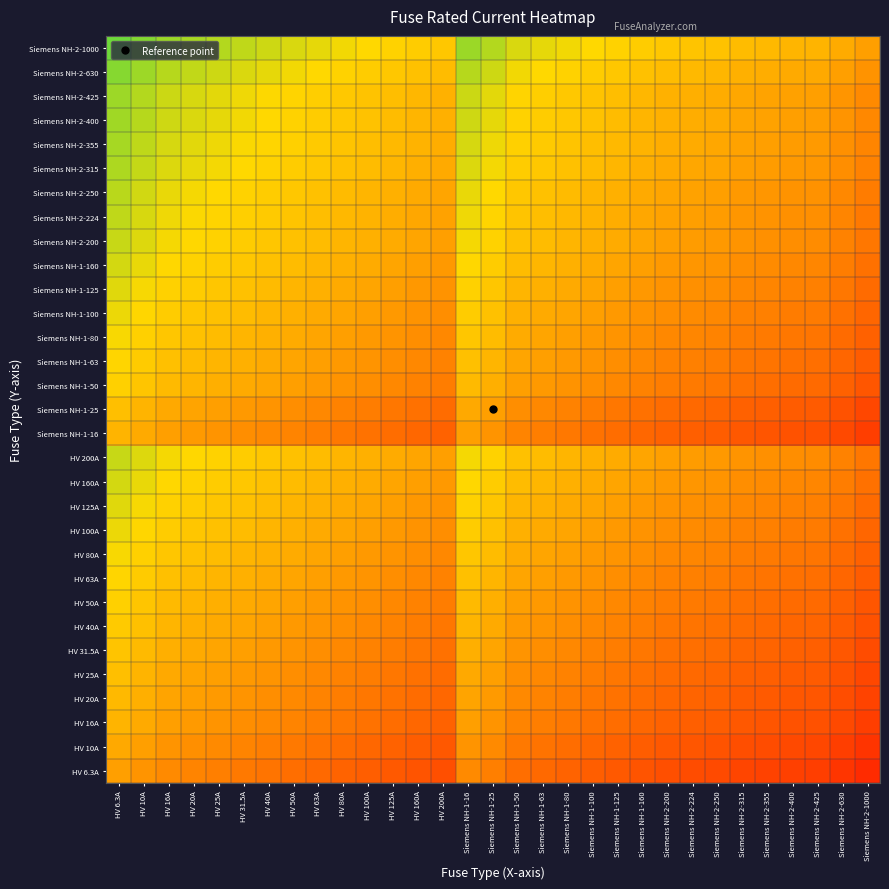

Reading left to right, what are all the values shown in this chart?

HV 6.3A: HV 6.3A=0.0	HV 10A=-0.1	HV 16A=-0.1	HV 20A=-0.2	HV 25A=-0.2	HV 31.5A=-0.2	HV 40A=-0.2	HV 50A=-0.3	HV 63A=-0.3	HV 80A=-0.3	HV 100A=-0.4	HV 125A=-0.4	HV 160A=-0.4	HV 200A=-0.5	Siemens NH-1-16=-0.1	Siemens NH-1-25=-0.2	Siemens NH-1-50=-0.3	Siemens NH-1-63=-0.3	Siemens NH-1-80=-0.3	Siemens NH-1-100=-0.4	Siemens NH-1-125=-0.4	Siemens NH-1-160=-0.4	Siemens NH-2-200=-0.5	Siemens NH-2-224=-0.5	Siemens NH-2-250=-0.5	Siemens NH-2-315=-0.5	Siemens NH-2-355=-0.6	Siemens NH-2-400=-0.6	Siemens NH-2-425=-0.6	Siemens NH-2-630=-0.6	Siemens NH-2-1000=-0.7
HV 10A: HV 6.3A=0.1	HV 10A=0.0	HV 16A=-0.1	HV 20A=-0.1	HV 25A=-0.1	HV 31.5A=-0.2	HV 40A=-0.2	HV 50A=-0.2	HV 63A=-0.3	HV 80A=-0.3	HV 100A=-0.3	HV 125A=-0.4	HV 160A=-0.4	HV 200A=-0.4	Siemens NH-1-16=-0.1	Siemens NH-1-25=-0.1	Siemens NH-1-50=-0.2	Siemens NH-1-63=-0.3	Siemens NH-1-80=-0.3	Siemens NH-1-100=-0.3	Siemens NH-1-125=-0.4	Siemens NH-1-160=-0.4	Siemens NH-2-200=-0.4	Siemens NH-2-224=-0.4	Siemens NH-2-250=-0.5	Siemens NH-2-315=-0.5	Siemens NH-2-355=-0.5	Siemens NH-2-400=-0.5	Siemens NH-2-425=-0.5	Siemens NH-2-630=-0.6	Siemens NH-2-1000=-0.7
HV 16A: HV 6.3A=0.1	HV 10A=0.1	HV 16A=0.0	HV 20A=-0.0	HV 25A=-0.1	HV 31.5A=-0.1	HV 40A=-0.1	HV 50A=-0.2	HV 63A=-0.2	HV 80A=-0.2	HV 100A=-0.3	HV 125A=-0.3	HV 160A=-0.3	HV 200A=-0.4	Siemens NH-1-16=0.0	Siemens NH-1-25=-0.1	Siemens NH-1-50=-0.2	Siemens NH-1-63=-0.2	Siemens NH-1-80=-0.2	Siemens NH-1-100=-0.3	Siemens NH-1-125=-0.3	Siemens NH-1-160=-0.3	Siemens NH-2-200=-0.4	Siemens NH-2-224=-0.4	Siemens NH-2-250=-0.4	Siemens NH-2-315=-0.4	Siemens NH-2-355=-0.4	Siemens NH-2-400=-0.5	Siemens NH-2-425=-0.5	Siemens NH-2-630=-0.5	Siemens NH-2-1000=-0.6
HV 20A: HV 6.3A=0.2	HV 10A=0.1	HV 16A=0.0	HV 20A=0.0	HV 25A=-0.0	HV 31.5A=-0.1	HV 40A=-0.1	HV 50A=-0.1	HV 63A=-0.2	HV 80A=-0.2	HV 100A=-0.2	HV 125A=-0.3	HV 160A=-0.3	HV 200A=-0.3	Siemens NH-1-16=0.0	Siemens NH-1-25=-0.0	Siemens NH-1-50=-0.1	Siemens NH-1-63=-0.2	Siemens NH-1-80=-0.2	Siemens NH-1-100=-0.2	Siemens NH-1-125=-0.3	Siemens NH-1-160=-0.3	Siemens NH-2-200=-0.3	Siemens NH-2-224=-0.3	Siemens NH-2-250=-0.4	Siemens NH-2-315=-0.4	Siemens NH-2-355=-0.4	Siemens NH-2-400=-0.4	Siemens NH-2-425=-0.4	Siemens NH-2-630=-0.5	Siemens NH-2-1000=-0.6
HV 25A: HV 6.3A=0.2	HV 10A=0.1	HV 16A=0.1	HV 20A=0.0	HV 25A=0.0	HV 31.5A=-0.0	HV 40A=-0.1	HV 50A=-0.1	HV 63A=-0.1	HV 80A=-0.2	HV 100A=-0.2	HV 125A=-0.2	HV 160A=-0.3	HV 200A=-0.3	Siemens NH-1-16=0.1	Siemens NH-1-25=0.0	Siemens NH-1-50=-0.1	Siemens NH-1-63=-0.1	Siemens NH-1-80=-0.2	Siemens NH-1-100=-0.2	Siemens NH-1-125=-0.2	Siemens NH-1-160=-0.3	Siemens NH-2-200=-0.3	Siemens NH-2-224=-0.3	Siemens NH-2-250=-0.3	Siemens NH-2-315=-0.4	Siemens NH-2-355=-0.4	Siemens NH-2-400=-0.4	Siemens NH-2-425=-0.4	Siemens NH-2-630=-0.5	Siemens NH-2-1000=-0.5
HV 31.5A: HV 6.3A=0.2	HV 10A=0.2	HV 16A=0.1	HV 20A=0.1	HV 25A=0.0	HV 31.5A=0.0	HV 40A=-0.0	HV 50A=-0.1	HV 63A=-0.1	HV 80A=-0.1	HV 100A=-0.2	HV 125A=-0.2	HV 160A=-0.2	HV 200A=-0.3	Siemens NH-1-16=0.1	Siemens NH-1-25=0.0	Siemens NH-1-50=-0.1	Siemens NH-1-63=-0.1	Siemens NH-1-80=-0.1	Siemens NH-1-100=-0.2	Siemens NH-1-125=-0.2	Siemens NH-1-160=-0.2	Siemens NH-2-200=-0.3	Siemens NH-2-224=-0.3	Siemens NH-2-250=-0.3	Siemens NH-2-315=-0.3	Siemens NH-2-355=-0.3	Siemens NH-2-400=-0.4	Siemens NH-2-425=-0.4	Siemens NH-2-630=-0.4	Siemens NH-2-1000=-0.5
HV 40A: HV 6.3A=0.2	HV 10A=0.2	HV 16A=0.1	HV 20A=0.1	HV 25A=0.1	HV 31.5A=0.0	HV 40A=0.0	HV 50A=-0.0	HV 63A=-0.1	HV 80A=-0.1	HV 100A=-0.1	HV 125A=-0.2	HV 160A=-0.2	HV 200A=-0.2	Siemens NH-1-16=0.1	Siemens NH-1-25=0.1	Siemens NH-1-50=-0.0	Siemens NH-1-63=-0.1	Siemens NH-1-80=-0.1	Siemens NH-1-100=-0.1	Siemens NH-1-125=-0.2	Siemens NH-1-160=-0.2	Siemens NH-2-200=-0.2	Siemens NH-2-224=-0.2	Siemens NH-2-250=-0.3	Siemens NH-2-315=-0.3	Siemens NH-2-355=-0.3	Siemens NH-2-400=-0.3	Siemens NH-2-425=-0.3	Siemens NH-2-630=-0.4	Siemens NH-2-1000=-0.5
HV 50A: HV 6.3A=0.3	HV 10A=0.2	HV 16A=0.2	HV 20A=0.1	HV 25A=0.1	HV 31.5A=0.1	HV 40A=0.0	HV 50A=0.0	HV 63A=-0.0	HV 80A=-0.1	HV 100A=-0.1	HV 125A=-0.1	HV 160A=-0.2	HV 200A=-0.2	Siemens NH-1-16=0.2	Siemens NH-1-25=0.1	Siemens NH-1-50=0.0	Siemens NH-1-63=-0.0	Siemens NH-1-80=-0.1	Siemens NH-1-100=-0.1	Siemens NH-1-125=-0.1	Siemens NH-1-160=-0.2	Siemens NH-2-200=-0.2	Siemens NH-2-224=-0.2	Siemens NH-2-250=-0.2	Siemens NH-2-315=-0.3	Siemens NH-2-355=-0.3	Siemens NH-2-400=-0.3	Siemens NH-2-425=-0.3	Siemens NH-2-630=-0.4	Siemens NH-2-1000=-0.4
HV 63A: HV 6.3A=0.3	HV 10A=0.3	HV 16A=0.2	HV 20A=0.2	HV 25A=0.1	HV 31.5A=0.1	HV 40A=0.1	HV 50A=0.0	HV 63A=0.0	HV 80A=-0.0	HV 100A=-0.1	HV 125A=-0.1	HV 160A=-0.1	HV 200A=-0.2	Siemens NH-1-16=0.2	Siemens NH-1-25=0.1	Siemens NH-1-50=0.0	Siemens NH-1-63=0.0	Siemens NH-1-80=-0.0	Siemens NH-1-100=-0.1	Siemens NH-1-125=-0.1	Siemens NH-1-160=-0.1	Siemens NH-2-200=-0.2	Siemens NH-2-224=-0.2	Siemens NH-2-250=-0.2	Siemens NH-2-315=-0.2	Siemens NH-2-355=-0.2	Siemens NH-2-400=-0.3	Siemens NH-2-425=-0.3	Siemens NH-2-630=-0.3	Siemens NH-2-1000=-0.4
HV 80A: HV 6.3A=0.3	HV 10A=0.3	HV 16A=0.2	HV 20A=0.2	HV 25A=0.2	HV 31.5A=0.1	HV 40A=0.1	HV 50A=0.1	HV 63A=0.0	HV 80A=0.0	HV 100A=-0.0	HV 125A=-0.1	HV 160A=-0.1	HV 200A=-0.1	Siemens NH-1-16=0.2	Siemens NH-1-25=0.2	Siemens NH-1-50=0.1	Siemens NH-1-63=0.0	Siemens NH-1-80=0.0	Siemens NH-1-100=-0.0	Siemens NH-1-125=-0.1	Siemens NH-1-160=-0.1	Siemens NH-2-200=-0.1	Siemens NH-2-224=-0.1	Siemens NH-2-250=-0.2	Siemens NH-2-315=-0.2	Siemens NH-2-355=-0.2	Siemens NH-2-400=-0.2	Siemens NH-2-425=-0.2	Siemens NH-2-630=-0.3	Siemens NH-2-1000=-0.4
HV 100A: HV 6.3A=0.4	HV 10A=0.3	HV 16A=0.3	HV 20A=0.2	HV 25A=0.2	HV 31.5A=0.2	HV 40A=0.1	HV 50A=0.1	HV 63A=0.1	HV 80A=0.0	HV 100A=0.0	HV 125A=-0.0	HV 160A=-0.1	HV 200A=-0.1	Siemens NH-1-16=0.3	Siemens NH-1-25=0.2	Siemens NH-1-50=0.1	Siemens NH-1-63=0.1	Siemens NH-1-80=0.0	Siemens NH-1-100=0.0	Siemens NH-1-125=-0.0	Siemens NH-1-160=-0.1	Siemens NH-2-200=-0.1	Siemens NH-2-224=-0.1	Siemens NH-2-250=-0.1	Siemens NH-2-315=-0.2	Siemens NH-2-355=-0.2	Siemens NH-2-400=-0.2	Siemens NH-2-425=-0.2	Siemens NH-2-630=-0.3	Siemens NH-2-1000=-0.3
HV 125A: HV 6.3A=0.4	HV 10A=0.4	HV 16A=0.3	HV 20A=0.3	HV 25A=0.2	HV 31.5A=0.2	HV 40A=0.2	HV 50A=0.1	HV 63A=0.1	HV 80A=0.1	HV 100A=0.0	HV 125A=0.0	HV 160A=-0.0	HV 200A=-0.1	Siemens NH-1-16=0.3	Siemens NH-1-25=0.2	Siemens NH-1-50=0.1	Siemens NH-1-63=0.1	Siemens NH-1-80=0.1	Siemens NH-1-100=0.0	Siemens NH-1-125=0.0	Siemens NH-1-160=-0.0	Siemens NH-2-200=-0.1	Siemens NH-2-224=-0.1	Siemens NH-2-250=-0.1	Siemens NH-2-315=-0.1	Siemens NH-2-355=-0.2	Siemens NH-2-400=-0.2	Siemens NH-2-425=-0.2	Siemens NH-2-630=-0.2	Siemens NH-2-1000=-0.3
HV 160A: HV 6.3A=0.4	HV 10A=0.4	HV 16A=0.3	HV 20A=0.3	HV 25A=0.3	HV 31.5A=0.2	HV 40A=0.2	HV 50A=0.2	HV 63A=0.1	HV 80A=0.1	HV 100A=0.1	HV 125A=0.0	HV 160A=0.0	HV 200A=-0.0	Siemens NH-1-16=0.3	Siemens NH-1-25=0.3	Siemens NH-1-50=0.2	Siemens NH-1-63=0.1	Siemens NH-1-80=0.1	Siemens NH-1-100=0.1	Siemens NH-1-125=0.0	Siemens NH-1-160=0.0	Siemens NH-2-200=-0.0	Siemens NH-2-224=-0.0	Siemens NH-2-250=-0.1	Siemens NH-2-315=-0.1	Siemens NH-2-355=-0.1	Siemens NH-2-400=-0.1	Siemens NH-2-425=-0.1	Siemens NH-2-630=-0.2	Siemens NH-2-1000=-0.3
HV 200A: HV 6.3A=0.5	HV 10A=0.4	HV 16A=0.4	HV 20A=0.3	HV 25A=0.3	HV 31.5A=0.3	HV 40A=0.2	HV 50A=0.2	HV 63A=0.2	HV 80A=0.1	HV 100A=0.1	HV 125A=0.1	HV 160A=0.0	HV 200A=0.0	Siemens NH-1-16=0.4	Siemens NH-1-25=0.3	Siemens NH-1-50=0.2	Siemens NH-1-63=0.2	Siemens NH-1-80=0.1	Siemens NH-1-100=0.1	Siemens NH-1-125=0.1	Siemens NH-1-160=0.0	Siemens NH-2-200=0.0	Siemens NH-2-224=-0.0	Siemens NH-2-250=-0.0	Siemens NH-2-315=-0.1	Siemens NH-2-355=-0.1	Siemens NH-2-400=-0.1	Siemens NH-2-425=-0.1	Siemens NH-2-630=-0.2	Siemens NH-2-1000=-0.2
Siemens NH-1-16: HV 6.3A=0.1	HV 10A=0.1	HV 16A=0.0	HV 20A=-0.0	HV 25A=-0.1	HV 31.5A=-0.1	HV 40A=-0.1	HV 50A=-0.2	HV 63A=-0.2	HV 80A=-0.2	HV 100A=-0.3	HV 125A=-0.3	HV 160A=-0.3	HV 200A=-0.4	Siemens NH-1-16=0.0	Siemens NH-1-25=-0.1	Siemens NH-1-50=-0.2	Siemens NH-1-63=-0.2	Siemens NH-1-80=-0.2	Siemens NH-1-100=-0.3	Siemens NH-1-125=-0.3	Siemens NH-1-160=-0.3	Siemens NH-2-200=-0.4	Siemens NH-2-224=-0.4	Siemens NH-2-250=-0.4	Siemens NH-2-315=-0.4	Siemens NH-2-355=-0.4	Siemens NH-2-400=-0.5	Siemens NH-2-425=-0.5	Siemens NH-2-630=-0.5	Siemens NH-2-1000=-0.6
Siemens NH-1-25: HV 6.3A=0.2	HV 10A=0.1	HV 16A=0.1	HV 20A=0.0	HV 25A=0.0	HV 31.5A=-0.0	HV 40A=-0.1	HV 50A=-0.1	HV 63A=-0.1	HV 80A=-0.2	HV 100A=-0.2	HV 125A=-0.2	HV 160A=-0.3	HV 200A=-0.3	Siemens NH-1-16=0.1	Siemens NH-1-25=0.0	Siemens NH-1-50=-0.1	Siemens NH-1-63=-0.1	Siemens NH-1-80=-0.2	Siemens NH-1-100=-0.2	Siemens NH-1-125=-0.2	Siemens NH-1-160=-0.3	Siemens NH-2-200=-0.3	Siemens NH-2-224=-0.3	Siemens NH-2-250=-0.3	Siemens NH-2-315=-0.4	Siemens NH-2-355=-0.4	Siemens NH-2-400=-0.4	Siemens NH-2-425=-0.4	Siemens NH-2-630=-0.5	Siemens NH-2-1000=-0.5
Siemens NH-1-50: HV 6.3A=0.3	HV 10A=0.2	HV 16A=0.2	HV 20A=0.1	HV 25A=0.1	HV 31.5A=0.1	HV 40A=0.0	HV 50A=0.0	HV 63A=-0.0	HV 80A=-0.1	HV 100A=-0.1	HV 125A=-0.1	HV 160A=-0.2	HV 200A=-0.2	Siemens NH-1-16=0.2	Siemens NH-1-25=0.1	Siemens NH-1-50=0.0	Siemens NH-1-63=-0.0	Siemens NH-1-80=-0.1	Siemens NH-1-100=-0.1	Siemens NH-1-125=-0.1	Siemens NH-1-160=-0.2	Siemens NH-2-200=-0.2	Siemens NH-2-224=-0.2	Siemens NH-2-250=-0.2	Siemens NH-2-315=-0.3	Siemens NH-2-355=-0.3	Siemens NH-2-400=-0.3	Siemens NH-2-425=-0.3	Siemens NH-2-630=-0.4	Siemens NH-2-1000=-0.4
Siemens NH-1-63: HV 6.3A=0.3	HV 10A=0.3	HV 16A=0.2	HV 20A=0.2	HV 25A=0.1	HV 31.5A=0.1	HV 40A=0.1	HV 50A=0.0	HV 63A=0.0	HV 80A=-0.0	HV 100A=-0.1	HV 125A=-0.1	HV 160A=-0.1	HV 200A=-0.2	Siemens NH-1-16=0.2	Siemens NH-1-25=0.1	Siemens NH-1-50=0.0	Siemens NH-1-63=0.0	Siemens NH-1-80=-0.0	Siemens NH-1-100=-0.1	Siemens NH-1-125=-0.1	Siemens NH-1-160=-0.1	Siemens NH-2-200=-0.2	Siemens NH-2-224=-0.2	Siemens NH-2-250=-0.2	Siemens NH-2-315=-0.2	Siemens NH-2-355=-0.2	Siemens NH-2-400=-0.3	Siemens NH-2-425=-0.3	Siemens NH-2-630=-0.3	Siemens NH-2-1000=-0.4
Siemens NH-1-80: HV 6.3A=0.3	HV 10A=0.3	HV 16A=0.2	HV 20A=0.2	HV 25A=0.2	HV 31.5A=0.1	HV 40A=0.1	HV 50A=0.1	HV 63A=0.0	HV 80A=0.0	HV 100A=-0.0	HV 125A=-0.1	HV 160A=-0.1	HV 200A=-0.1	Siemens NH-1-16=0.2	Siemens NH-1-25=0.2	Siemens NH-1-50=0.1	Siemens NH-1-63=0.0	Siemens NH-1-80=0.0	Siemens NH-1-100=-0.0	Siemens NH-1-125=-0.1	Siemens NH-1-160=-0.1	Siemens NH-2-200=-0.1	Siemens NH-2-224=-0.1	Siemens NH-2-250=-0.2	Siemens NH-2-315=-0.2	Siemens NH-2-355=-0.2	Siemens NH-2-400=-0.2	Siemens NH-2-425=-0.2	Siemens NH-2-630=-0.3	Siemens NH-2-1000=-0.4
Siemens NH-1-100: HV 6.3A=0.4	HV 10A=0.3	HV 16A=0.3	HV 20A=0.2	HV 25A=0.2	HV 31.5A=0.2	HV 40A=0.1	HV 50A=0.1	HV 63A=0.1	HV 80A=0.0	HV 100A=0.0	HV 125A=-0.0	HV 160A=-0.1	HV 200A=-0.1	Siemens NH-1-16=0.3	Siemens NH-1-25=0.2	Siemens NH-1-50=0.1	Siemens NH-1-63=0.1	Siemens NH-1-80=0.0	Siemens NH-1-100=0.0	Siemens NH-1-125=-0.0	Siemens NH-1-160=-0.1	Siemens NH-2-200=-0.1	Siemens NH-2-224=-0.1	Siemens NH-2-250=-0.1	Siemens NH-2-315=-0.2	Siemens NH-2-355=-0.2	Siemens NH-2-400=-0.2	Siemens NH-2-425=-0.2	Siemens NH-2-630=-0.3	Siemens NH-2-1000=-0.3
Siemens NH-1-125: HV 6.3A=0.4	HV 10A=0.4	HV 16A=0.3	HV 20A=0.3	HV 25A=0.2	HV 31.5A=0.2	HV 40A=0.2	HV 50A=0.1	HV 63A=0.1	HV 80A=0.1	HV 100A=0.0	HV 125A=0.0	HV 160A=-0.0	HV 200A=-0.1	Siemens NH-1-16=0.3	Siemens NH-1-25=0.2	Siemens NH-1-50=0.1	Siemens NH-1-63=0.1	Siemens NH-1-80=0.1	Siemens NH-1-100=0.0	Siemens NH-1-125=0.0	Siemens NH-1-160=-0.0	Siemens NH-2-200=-0.1	Siemens NH-2-224=-0.1	Siemens NH-2-250=-0.1	Siemens NH-2-315=-0.1	Siemens NH-2-355=-0.2	Siemens NH-2-400=-0.2	Siemens NH-2-425=-0.2	Siemens NH-2-630=-0.2	Siemens NH-2-1000=-0.3
Siemens NH-1-160: HV 6.3A=0.4	HV 10A=0.4	HV 16A=0.3	HV 20A=0.3	HV 25A=0.3	HV 31.5A=0.2	HV 40A=0.2	HV 50A=0.2	HV 63A=0.1	HV 80A=0.1	HV 100A=0.1	HV 125A=0.0	HV 160A=0.0	HV 200A=-0.0	Siemens NH-1-16=0.3	Siemens NH-1-25=0.3	Siemens NH-1-50=0.2	Siemens NH-1-63=0.1	Siemens NH-1-80=0.1	Siemens NH-1-100=0.1	Siemens NH-1-125=0.0	Siemens NH-1-160=0.0	Siemens NH-2-200=-0.0	Siemens NH-2-224=-0.0	Siemens NH-2-250=-0.1	Siemens NH-2-315=-0.1	Siemens NH-2-355=-0.1	Siemens NH-2-400=-0.1	Siemens NH-2-425=-0.1	Siemens NH-2-630=-0.2	Siemens NH-2-1000=-0.3
Siemens NH-2-200: HV 6.3A=0.5	HV 10A=0.4	HV 16A=0.4	HV 20A=0.3	HV 25A=0.3	HV 31.5A=0.3	HV 40A=0.2	HV 50A=0.2	HV 63A=0.2	HV 80A=0.1	HV 100A=0.1	HV 125A=0.1	HV 160A=0.0	HV 200A=0.0	Siemens NH-1-16=0.4	Siemens NH-1-25=0.3	Siemens NH-1-50=0.2	Siemens NH-1-63=0.2	Siemens NH-1-80=0.1	Siemens NH-1-100=0.1	Siemens NH-1-125=0.1	Siemens NH-1-160=0.0	Siemens NH-2-200=0.0	Siemens NH-2-224=-0.0	Siemens NH-2-250=-0.0	Siemens NH-2-315=-0.1	Siemens NH-2-355=-0.1	Siemens NH-2-400=-0.1	Siemens NH-2-425=-0.1	Siemens NH-2-630=-0.2	Siemens NH-2-1000=-0.2
Siemens NH-2-224: HV 6.3A=0.5	HV 10A=0.4	HV 16A=0.4	HV 20A=0.3	HV 25A=0.3	HV 31.5A=0.3	HV 40A=0.2	HV 50A=0.2	HV 63A=0.2	HV 80A=0.1	HV 100A=0.1	HV 125A=0.1	HV 160A=0.0	HV 200A=0.0	Siemens NH-1-16=0.4	Siemens NH-1-25=0.3	Siemens NH-1-50=0.2	Siemens NH-1-63=0.2	Siemens NH-1-80=0.1	Siemens NH-1-100=0.1	Siemens NH-1-125=0.1	Siemens NH-1-160=0.0	Siemens NH-2-200=0.0	Siemens NH-2-224=0.0	Siemens NH-2-250=-0.0	Siemens NH-2-315=-0.0	Siemens NH-2-355=-0.1	Siemens NH-2-400=-0.1	Siemens NH-2-425=-0.1	Siemens NH-2-630=-0.1	Siemens NH-2-1000=-0.2
Siemens NH-2-250: HV 6.3A=0.5	HV 10A=0.5	HV 16A=0.4	HV 20A=0.4	HV 25A=0.3	HV 31.5A=0.3	HV 40A=0.3	HV 50A=0.2	HV 63A=0.2	HV 80A=0.2	HV 100A=0.1	HV 125A=0.1	HV 160A=0.1	HV 200A=0.0	Siemens NH-1-16=0.4	Siemens NH-1-25=0.3	Siemens NH-1-50=0.2	Siemens NH-1-63=0.2	Siemens NH-1-80=0.2	Siemens NH-1-100=0.1	Siemens NH-1-125=0.1	Siemens NH-1-160=0.1	Siemens NH-2-200=0.0	Siemens NH-2-224=0.0	Siemens NH-2-250=0.0	Siemens NH-2-315=-0.0	Siemens NH-2-355=-0.1	Siemens NH-2-400=-0.1	Siemens NH-2-425=-0.1	Siemens NH-2-630=-0.1	Siemens NH-2-1000=-0.2
Siemens NH-2-315: HV 6.3A=0.5	HV 10A=0.5	HV 16A=0.4	HV 20A=0.4	HV 25A=0.4	HV 31.5A=0.3	HV 40A=0.3	HV 50A=0.3	HV 63A=0.2	HV 80A=0.2	HV 100A=0.2	HV 125A=0.1	HV 160A=0.1	HV 200A=0.1	Siemens NH-1-16=0.4	Siemens NH-1-25=0.4	Siemens NH-1-50=0.3	Siemens NH-1-63=0.2	Siemens NH-1-80=0.2	Siemens NH-1-100=0.2	Siemens NH-1-125=0.1	Siemens NH-1-160=0.1	Siemens NH-2-200=0.1	Siemens NH-2-224=0.0	Siemens NH-2-250=0.0	Siemens NH-2-315=0.0	Siemens NH-2-355=-0.0	Siemens NH-2-400=-0.0	Siemens NH-2-425=-0.0	Siemens NH-2-630=-0.1	Siemens NH-2-1000=-0.2
Siemens NH-2-355: HV 6.3A=0.6	HV 10A=0.5	HV 16A=0.4	HV 20A=0.4	HV 25A=0.4	HV 31.5A=0.3	HV 40A=0.3	HV 50A=0.3	HV 63A=0.2	HV 80A=0.2	HV 100A=0.2	HV 125A=0.2	HV 160A=0.1	HV 200A=0.1	Siemens NH-1-16=0.4	Siemens NH-1-25=0.4	Siemens NH-1-50=0.3	Siemens NH-1-63=0.2	Siemens NH-1-80=0.2	Siemens NH-1-100=0.2	Siemens NH-1-125=0.2	Siemens NH-1-160=0.1	Siemens NH-2-200=0.1	Siemens NH-2-224=0.1	Siemens NH-2-250=0.1	Siemens NH-2-315=0.0	Siemens NH-2-355=0.0	Siemens NH-2-400=-0.0	Siemens NH-2-425=-0.0	Siemens NH-2-630=-0.1	Siemens NH-2-1000=-0.1
Siemens NH-2-400: HV 6.3A=0.6	HV 10A=0.5	HV 16A=0.5	HV 20A=0.4	HV 25A=0.4	HV 31.5A=0.4	HV 40A=0.3	HV 50A=0.3	HV 63A=0.3	HV 80A=0.2	HV 100A=0.2	HV 125A=0.2	HV 160A=0.1	HV 200A=0.1	Siemens NH-1-16=0.5	Siemens NH-1-25=0.4	Siemens NH-1-50=0.3	Siemens NH-1-63=0.3	Siemens NH-1-80=0.2	Siemens NH-1-100=0.2	Siemens NH-1-125=0.2	Siemens NH-1-160=0.1	Siemens NH-2-200=0.1	Siemens NH-2-224=0.1	Siemens NH-2-250=0.1	Siemens NH-2-315=0.0	Siemens NH-2-355=0.0	Siemens NH-2-400=0.0	Siemens NH-2-425=-0.0	Siemens NH-2-630=-0.1	Siemens NH-2-1000=-0.1
Siemens NH-2-425: HV 6.3A=0.6	HV 10A=0.5	HV 16A=0.5	HV 20A=0.4	HV 25A=0.4	HV 31.5A=0.4	HV 40A=0.3	HV 50A=0.3	HV 63A=0.3	HV 80A=0.2	HV 100A=0.2	HV 125A=0.2	HV 160A=0.1	HV 200A=0.1	Siemens NH-1-16=0.5	Siemens NH-1-25=0.4	Siemens NH-1-50=0.3	Siemens NH-1-63=0.3	Siemens NH-1-80=0.2	Siemens NH-1-100=0.2	Siemens NH-1-125=0.2	Siemens NH-1-160=0.1	Siemens NH-2-200=0.1	Siemens NH-2-224=0.1	Siemens NH-2-250=0.1	Siemens NH-2-315=0.0	Siemens NH-2-355=0.0	Siemens NH-2-400=0.0	Siemens NH-2-425=0.0	Siemens NH-2-630=-0.1	Siemens NH-2-1000=-0.1
Siemens NH-2-630: HV 6.3A=0.6	HV 10A=0.6	HV 16A=0.5	HV 20A=0.5	HV 25A=0.5	HV 31.5A=0.4	HV 40A=0.4	HV 50A=0.4	HV 63A=0.3	HV 80A=0.3	HV 100A=0.3	HV 125A=0.2	HV 160A=0.2	HV 200A=0.2	Siemens NH-1-16=0.5	Siemens NH-1-25=0.5	Siemens NH-1-50=0.4	Siemens NH-1-63=0.3	Siemens NH-1-80=0.3	Siemens NH-1-100=0.3	Siemens NH-1-125=0.2	Siemens NH-1-160=0.2	Siemens NH-2-200=0.2	Siemens NH-2-224=0.1	Siemens NH-2-250=0.1	Siemens NH-2-315=0.1	Siemens NH-2-355=0.1	Siemens NH-2-400=0.1	Siemens NH-2-425=0.1	Siemens NH-2-630=0.0	Siemens NH-2-1000=-0.1
Siemens NH-2-1000: HV 6.3A=0.7	HV 10A=0.7	HV 16A=0.6	HV 20A=0.6	HV 25A=0.5	HV 31.5A=0.5	HV 40A=0.5	HV 50A=0.4	HV 63A=0.4	HV 80A=0.4	HV 100A=0.3	HV 125A=0.3	HV 160A=0.3	HV 200A=0.2	Siemens NH-1-16=0.6	Siemens NH-1-25=0.5	Siemens NH-1-50=0.4	Siemens NH-1-63=0.4	Siemens NH-1-80=0.4	Siemens NH-1-100=0.3	Siemens NH-1-125=0.3	Siemens NH-1-160=0.3	Siemens NH-2-200=0.2	Siemens NH-2-224=0.2	Siemens NH-2-250=0.2	Siemens NH-2-315=0.2	Siemens NH-2-355=0.1	Siemens NH-2-400=0.1	Siemens NH-2-425=0.1	Siemens NH-2-630=0.1	Siemens NH-2-1000=0.0